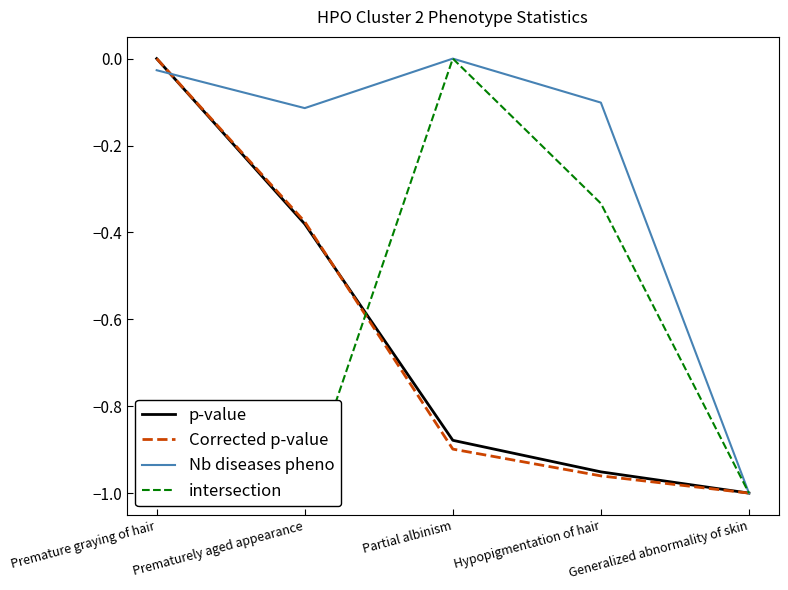

Reading right to left, transcribe all the data shown in this chart.

p-value: -1.0	-1.0	-0.9	-0.4	-0.0
Corrected p-value: -1.0	-1.0	-0.9	-0.4	-0.0
Nb diseases pheno: -1.0	-0.1	-0.0	-0.1	-0.0
intersection: -1.0	-0.3	-0.0	-1.0	-1.0